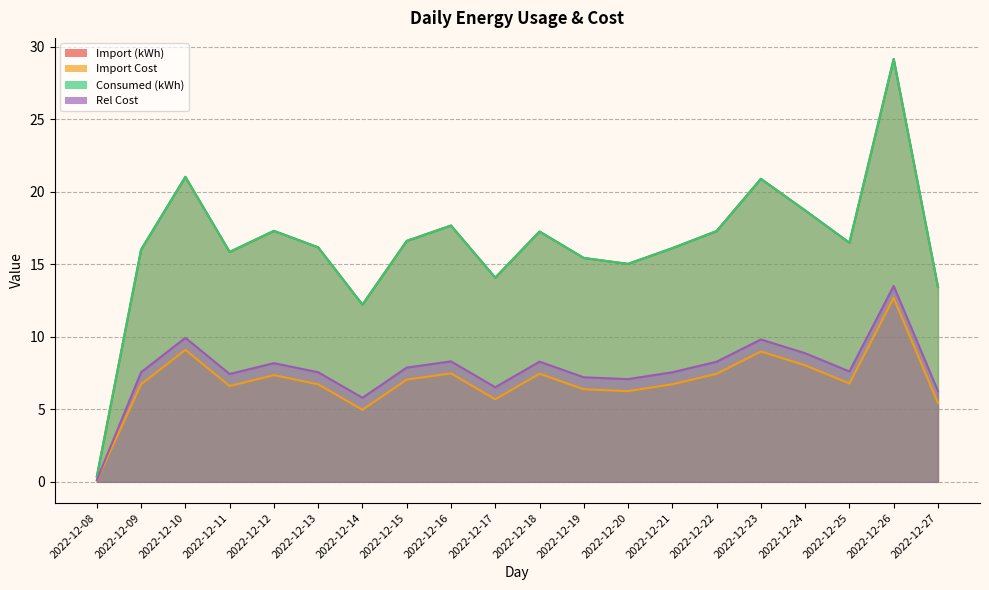

Reading left to right, extract all data points from this chart.

Import (kWh): 2022-12-08=0.4	2022-12-09=16.0	2022-12-10=21.0	2022-12-11=15.9	2022-12-12=17.3	2022-12-13=16.2	2022-12-14=12.2	2022-12-15=16.6	2022-12-16=17.7	2022-12-17=14.1	2022-12-18=17.3	2022-12-19=15.4	2022-12-20=15.0	2022-12-21=16.1	2022-12-22=17.3	2022-12-23=20.9	2022-12-24=18.7	2022-12-25=16.5	2022-12-26=29.2	2022-12-27=13.4
Import Cost: 2022-12-08=0.1	2022-12-09=6.7	2022-12-10=9.1	2022-12-11=6.6	2022-12-12=7.4	2022-12-13=6.7	2022-12-14=5.0	2022-12-15=7.1	2022-12-16=7.5	2022-12-17=5.7	2022-12-18=7.5	2022-12-19=6.4	2022-12-20=6.3	2022-12-21=6.7	2022-12-22=7.5	2022-12-23=9.0	2022-12-24=8.0	2022-12-25=6.8	2022-12-26=12.7	2022-12-27=5.4
Consumed (kWh): 2022-12-08=0.4	2022-12-09=16.0	2022-12-10=21.0	2022-12-11=15.9	2022-12-12=17.3	2022-12-13=16.2	2022-12-14=12.2	2022-12-15=16.6	2022-12-16=17.7	2022-12-17=14.1	2022-12-18=17.3	2022-12-19=15.4	2022-12-20=15.0	2022-12-21=16.1	2022-12-22=17.3	2022-12-23=20.9	2022-12-24=18.7	2022-12-25=16.5	2022-12-26=29.2	2022-12-27=13.4
Rel Cost: 2022-12-08=0.1	2022-12-09=7.6	2022-12-10=9.9	2022-12-11=7.4	2022-12-12=8.2	2022-12-13=7.6	2022-12-14=5.8	2022-12-15=7.9	2022-12-16=8.3	2022-12-17=6.5	2022-12-18=8.3	2022-12-19=7.2	2022-12-20=7.1	2022-12-21=7.6	2022-12-22=8.3	2022-12-23=9.8	2022-12-24=8.9	2022-12-25=7.6	2022-12-26=13.5	2022-12-27=6.3